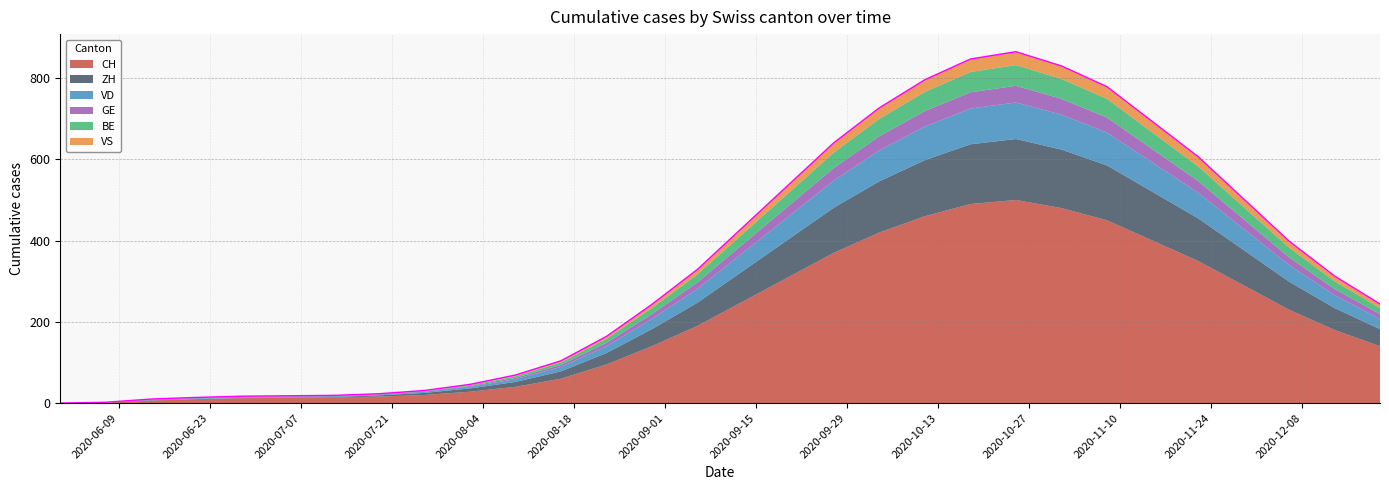

True or false: CH and GE cross at least once.

False